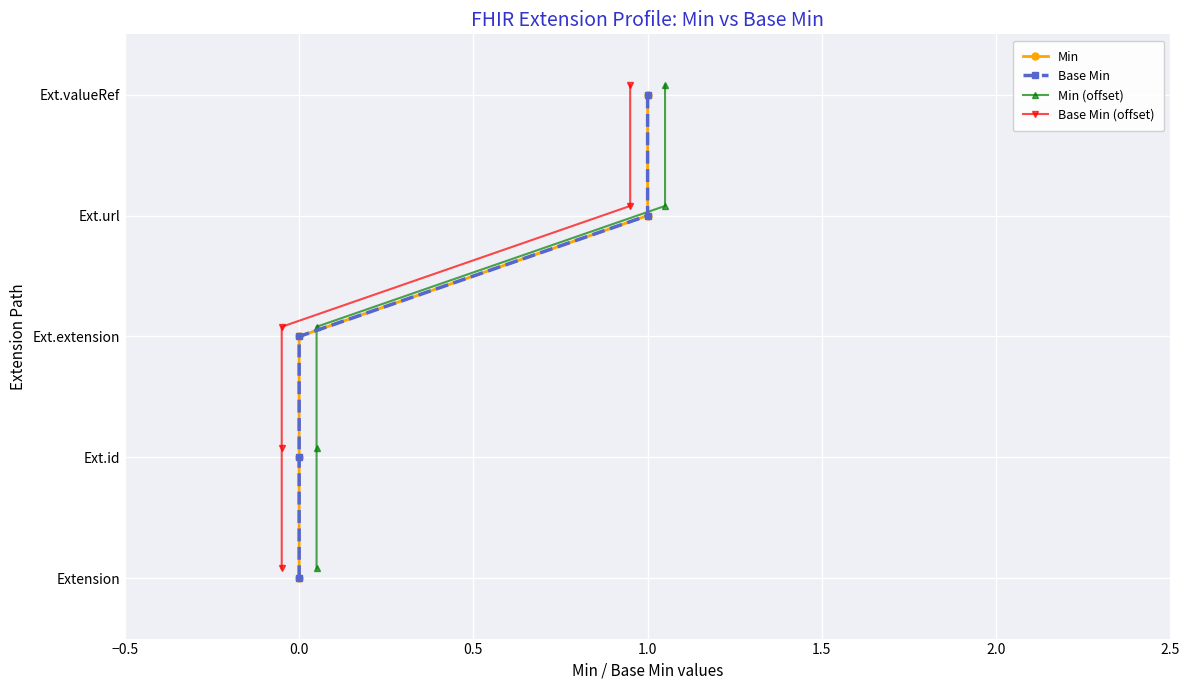

What are all the series names shown in the legend?

Min, Base Min, Min (offset), Base Min (offset)